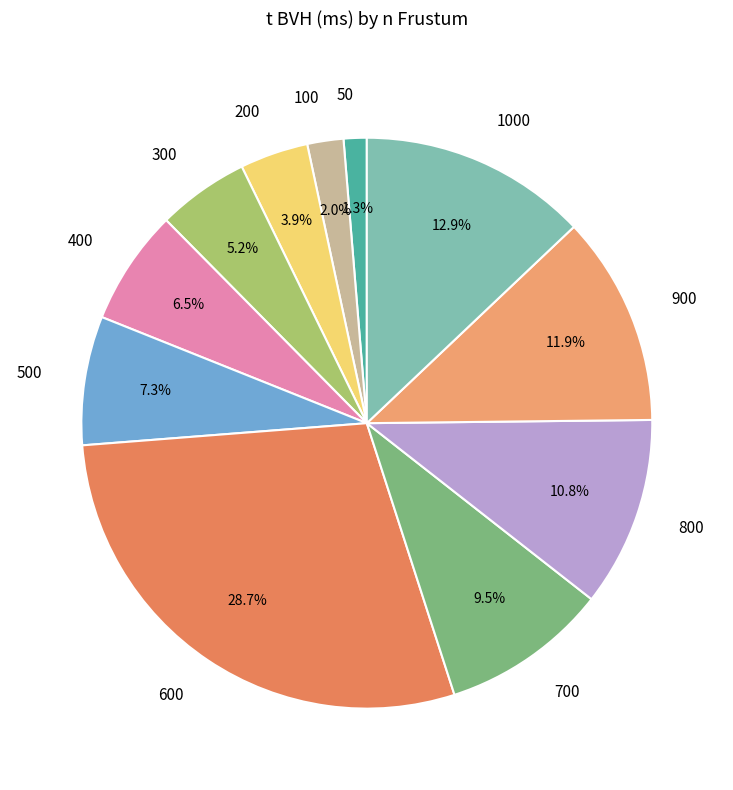

Combined, do 500 and 900 account for over 50%?

No